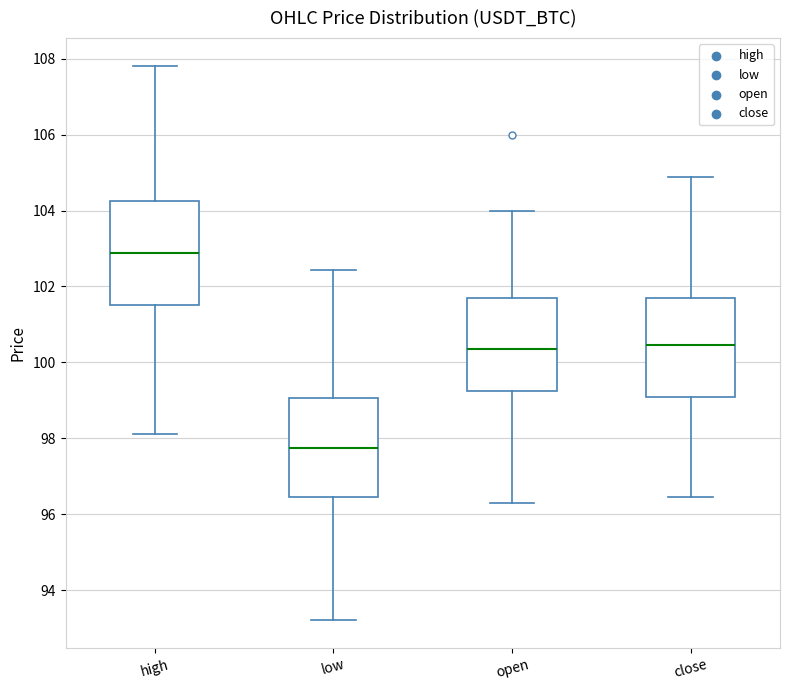

Reading left to right, transcribe this box plot: for each box, give where its median line is, the range the box spans, and where its two whiskers end, as read against the y-axis. The values are not printed on the chart, so give them approximately, as read against the axis.

high: median 102.8, box 101.6 to 104.2, whiskers 98.2 to 107.8
low: median 97.8, box 96.4 to 99.0, whiskers 93.2 to 102.4
open: median 100.4, box 99.2 to 101.8, whiskers 96.2 to 104.0
close: median 100.4, box 99.2 to 101.6, whiskers 96.4 to 104.8